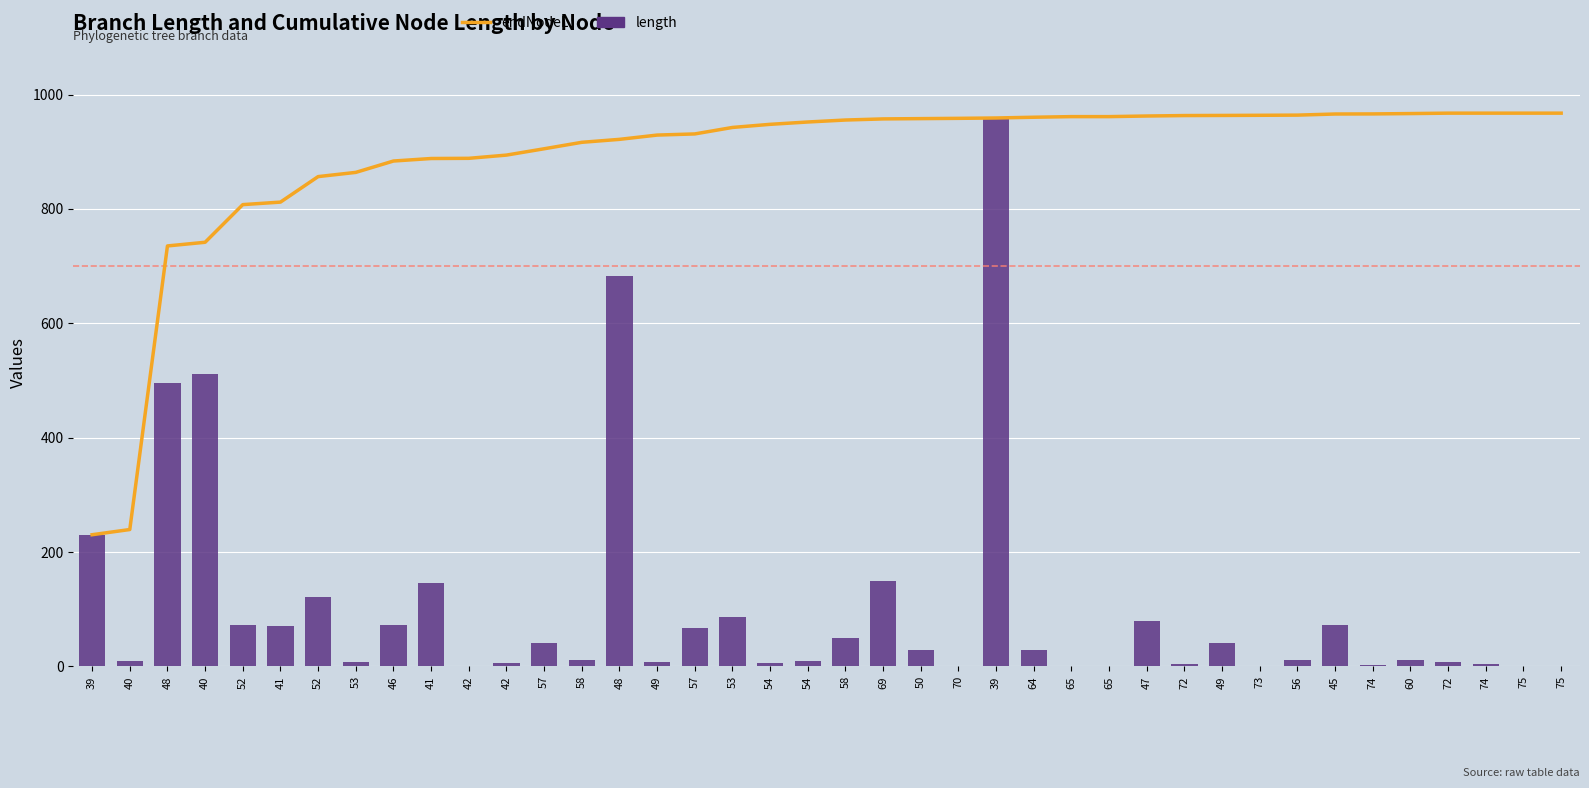

Which series changed the most between 58 and 69?

length